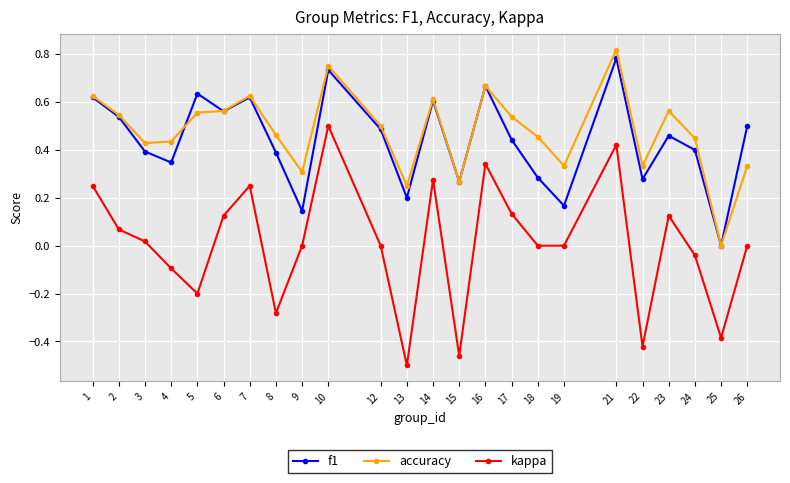

How many data points does each series have?

24